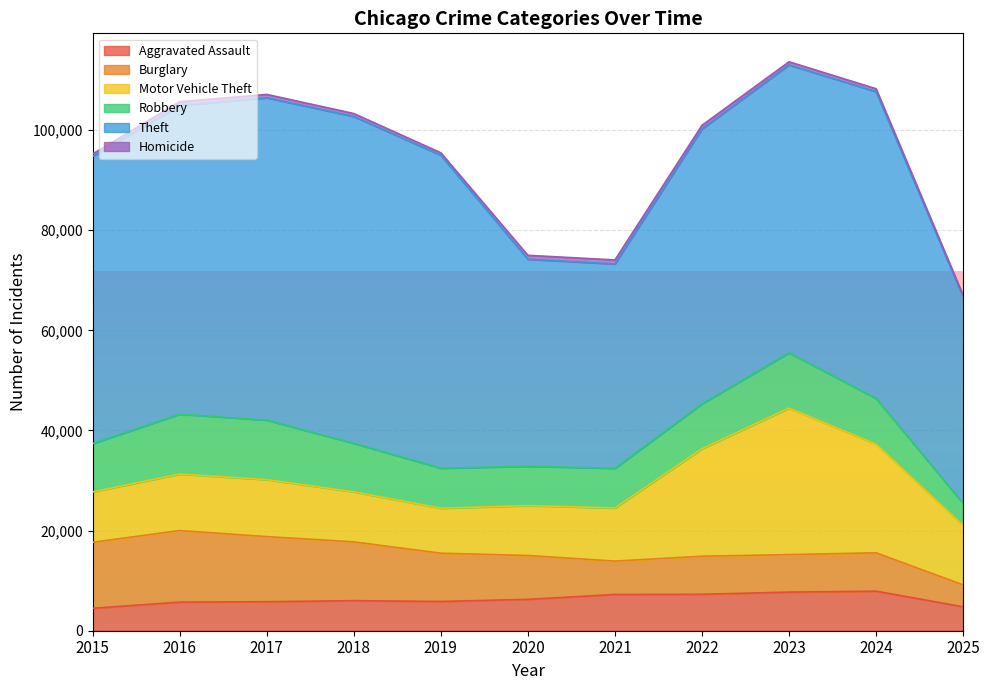

The Burglary series shows 1568 at 2025. True or false?

False